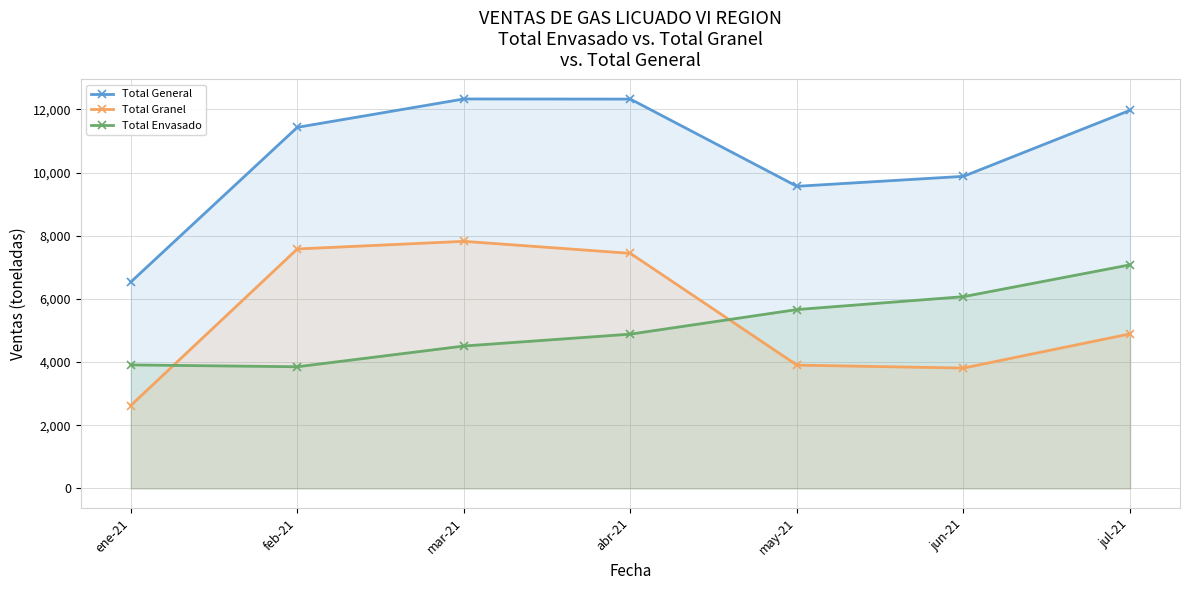

Which series has the widest spread of values?

Total General